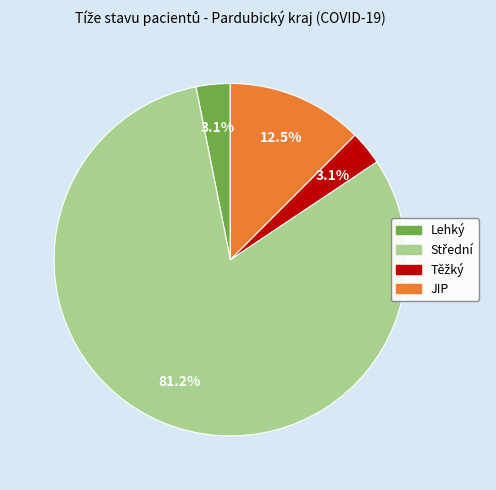

Is there a majority slice in this chart?

Yes